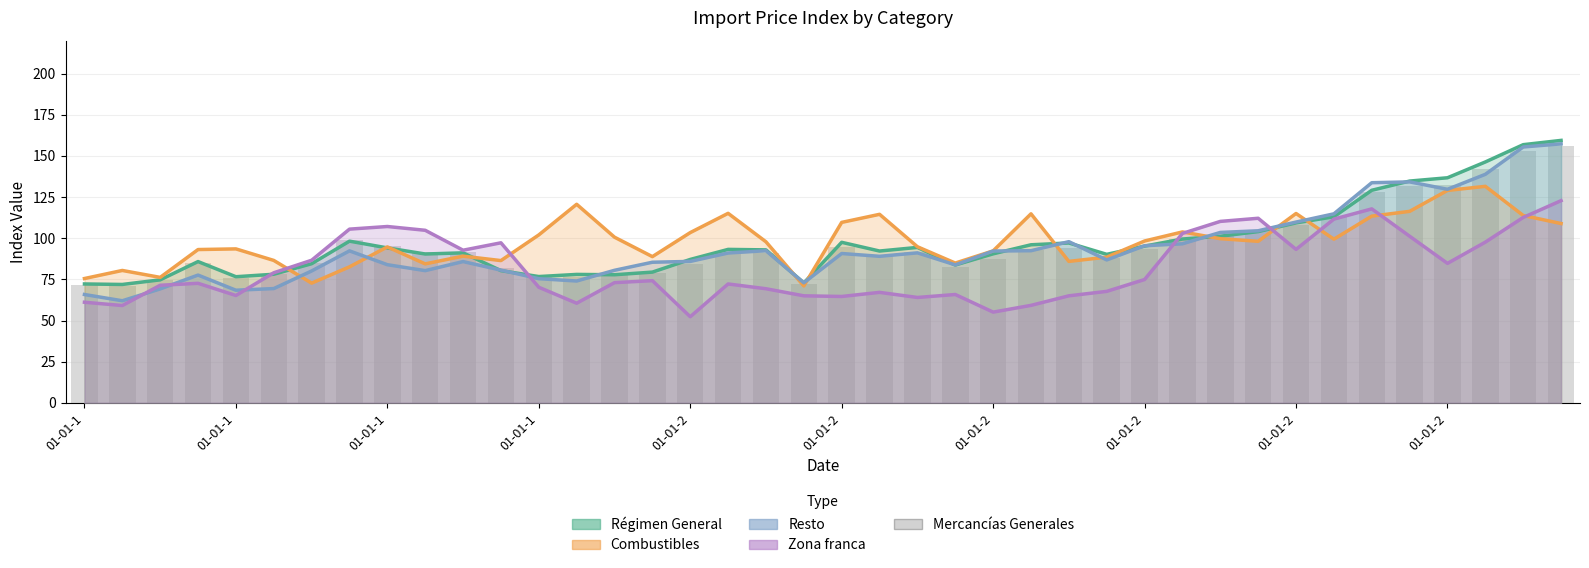

What is the difference between the highest and lowest values at 14?

27.6